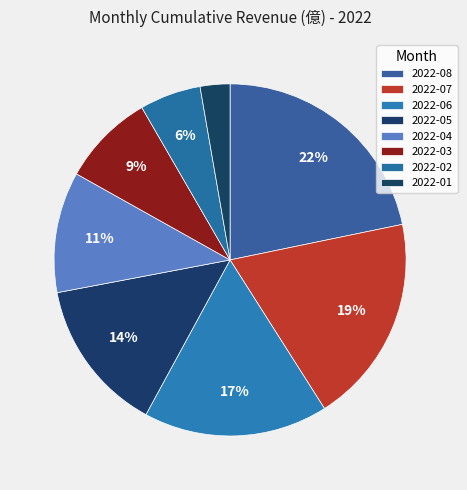

Is there a majority slice in this chart?

No